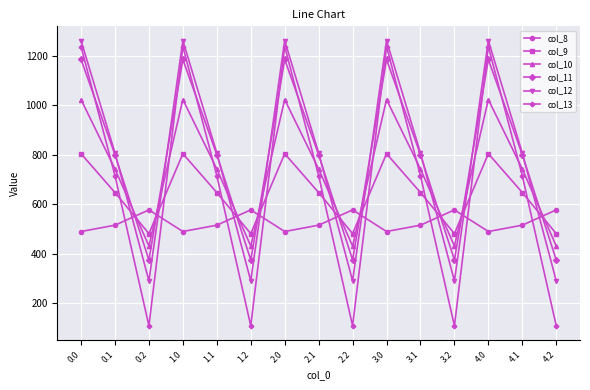

Does the chart display data point markers on the line(s)?

Yes